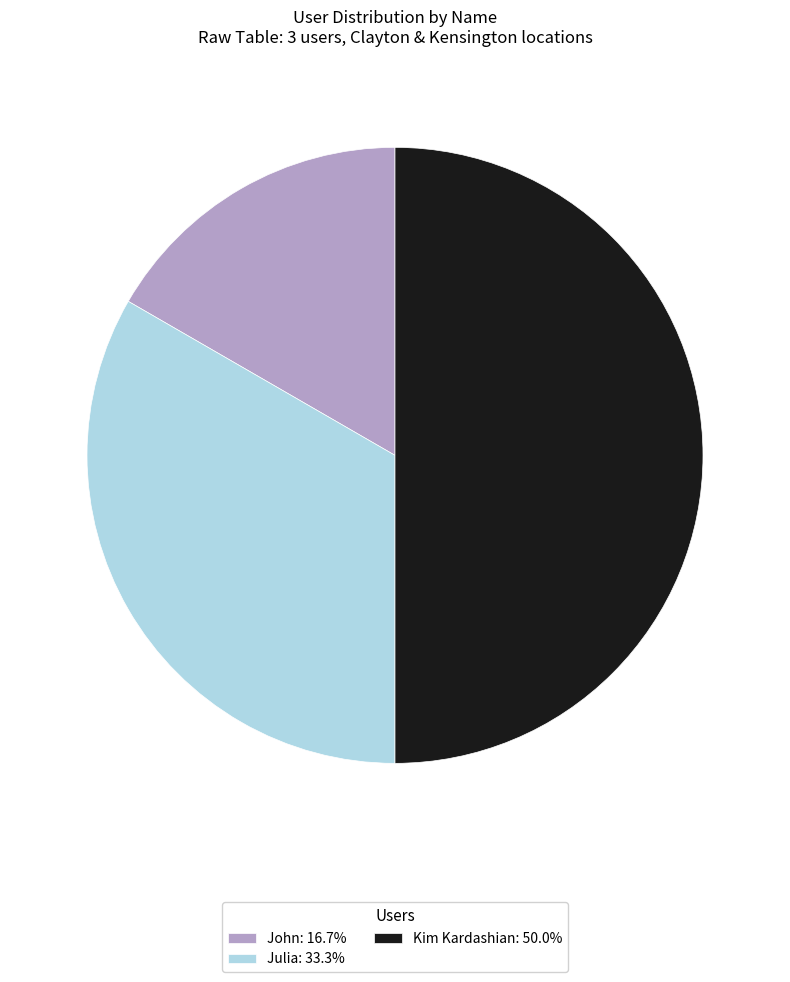

Is the sum of John: 16.7% and Kim Kardashian: 50.0% greater than half?

Yes